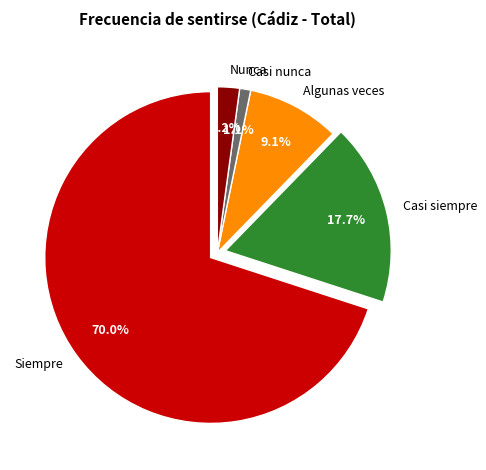

To the nearest percent, what portion does Casi nunca represent?

1%